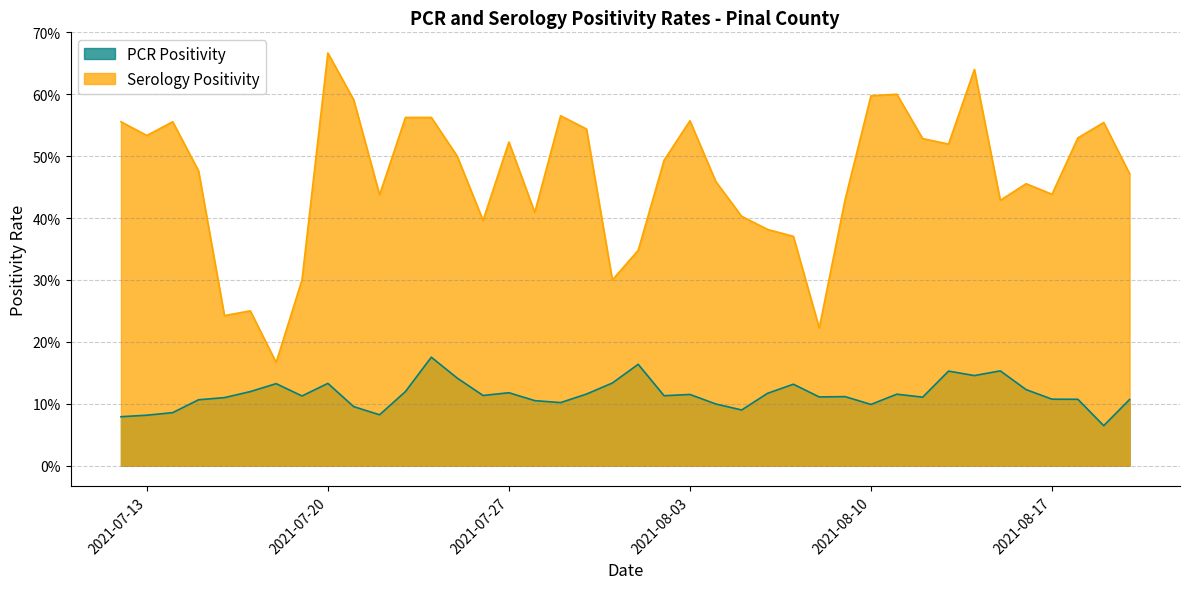

What are all the series names shown in the legend?

PCR Positivity, Serology Positivity